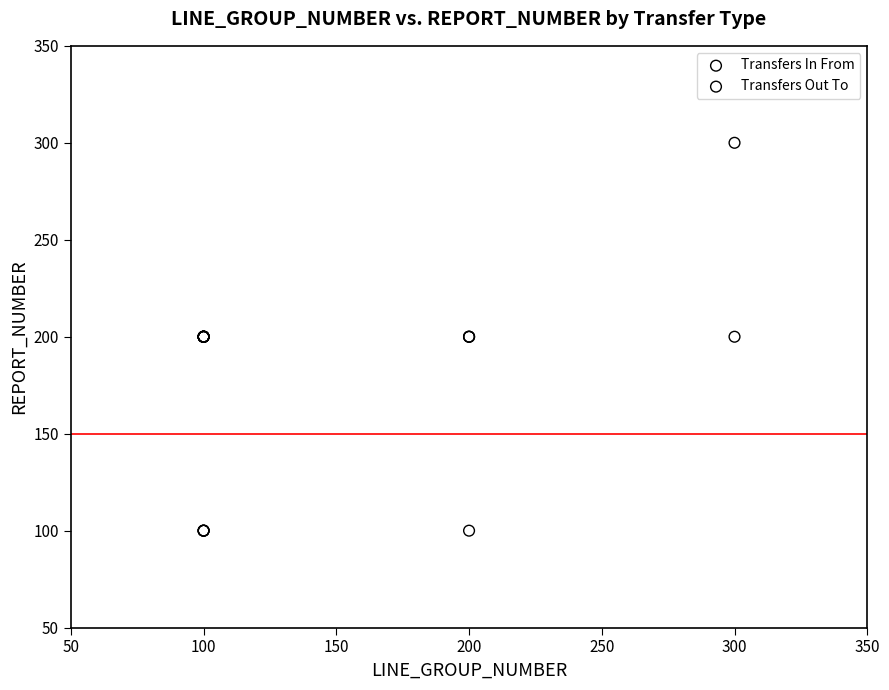

Which series contains the lowest Y value?

Transfers In From